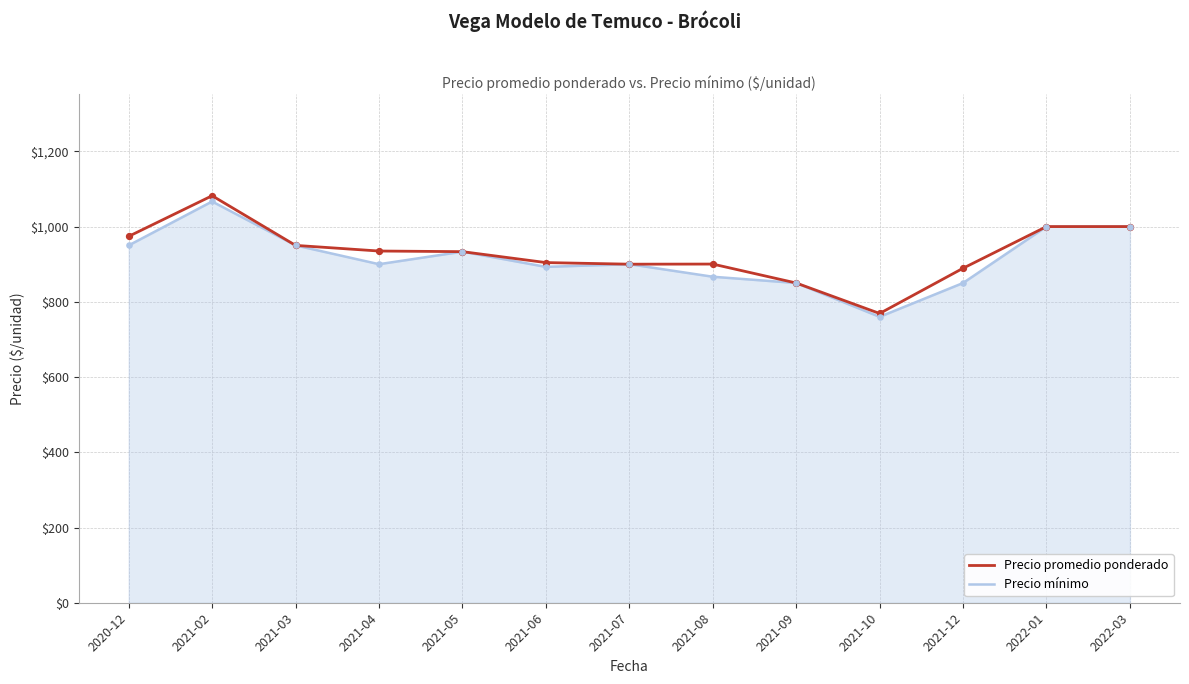

What is the total value across all series at 2022-03?

2000.0